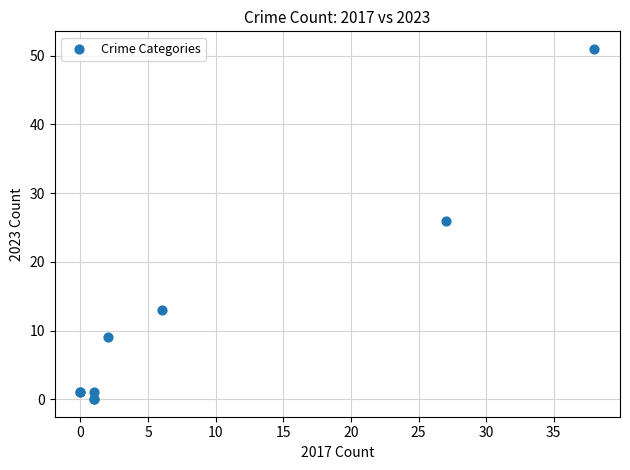

What Y value in the scatter plot is closest to 25?

26